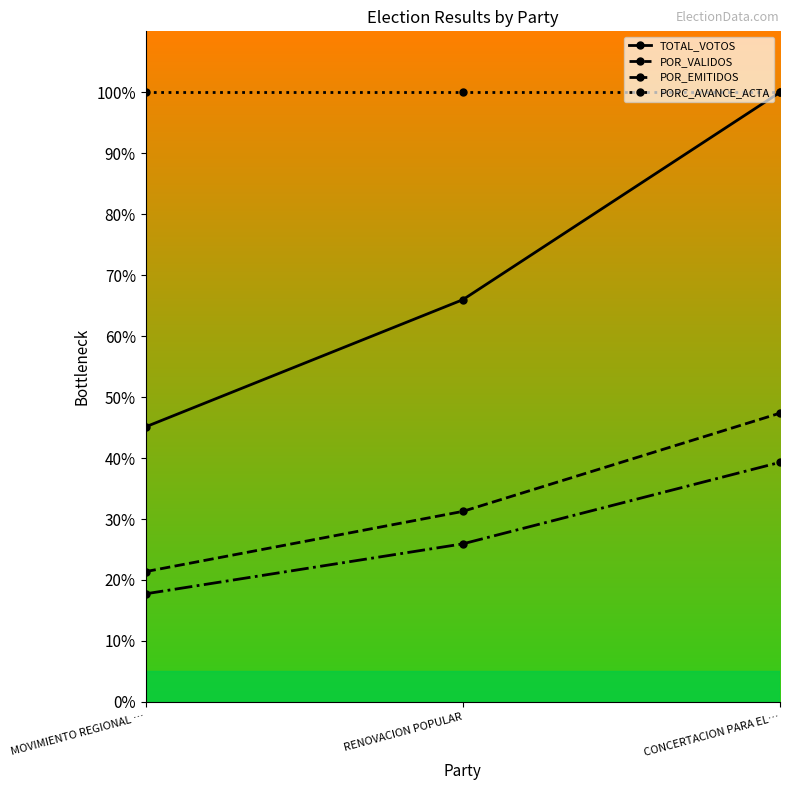

List the labels in order of POR_VALIDOS value, smallest first.

MOVIMIENTO REGIONAL …, RENOVACION POPULAR, CONCERTACION PARA EL…